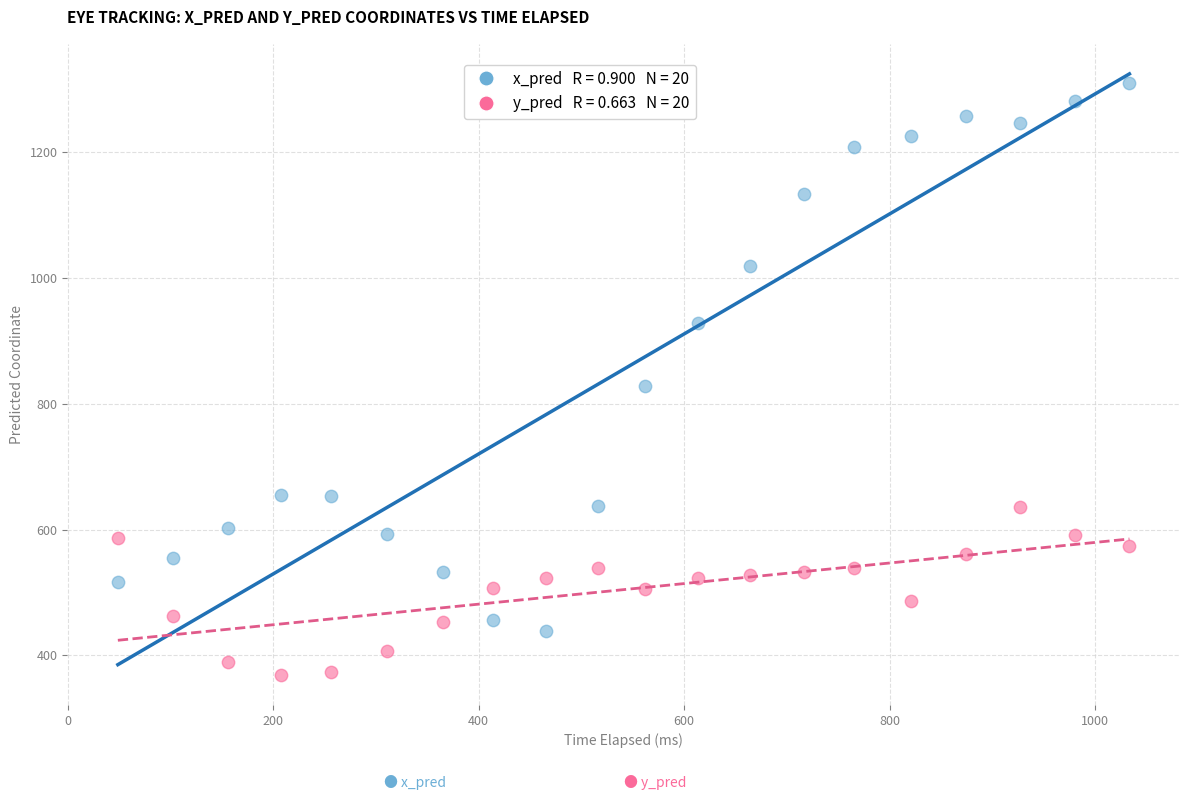

Across all series, what Y value is closest to 839?

828.4